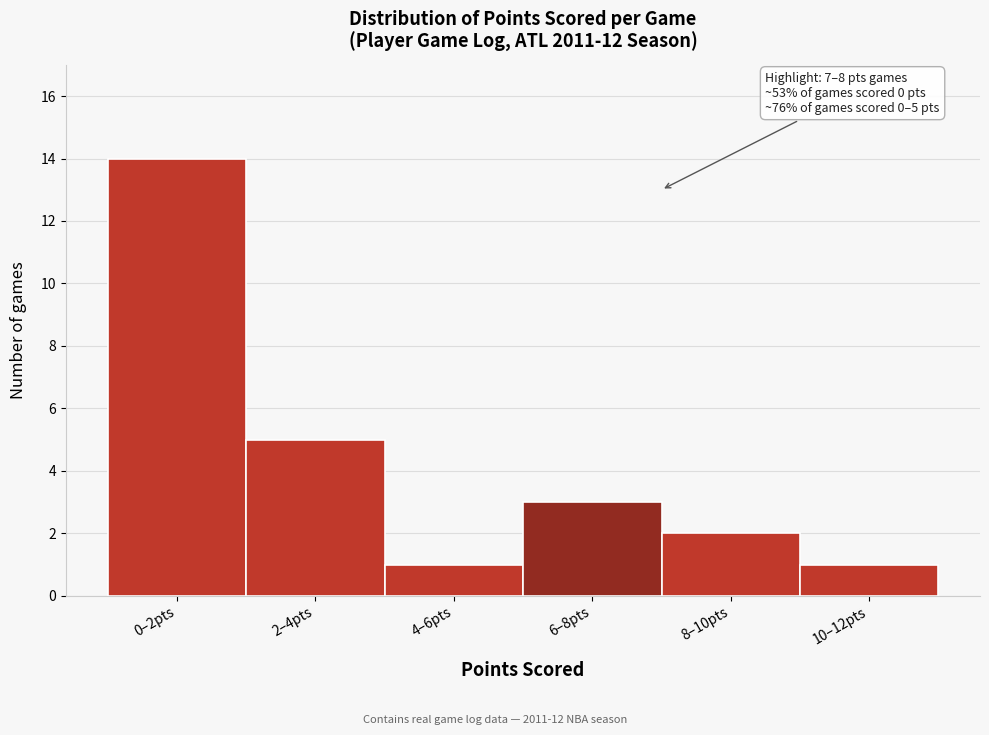

Reading left to right, extract all data points from this chart.

0–2pts=14	2–4pts=5	4–6pts=1	6–8pts=3	8–10pts=2	10–12pts=1